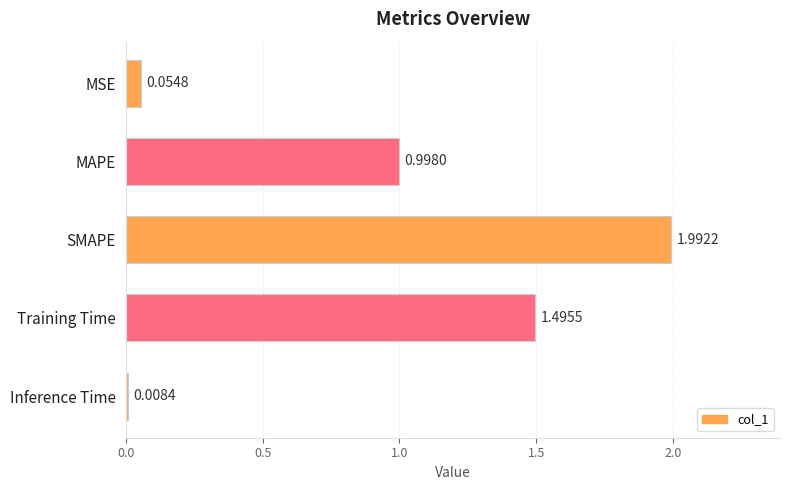

List the labels in order of value, smallest first.

Inference Time, MSE, MAPE, Training Time, SMAPE